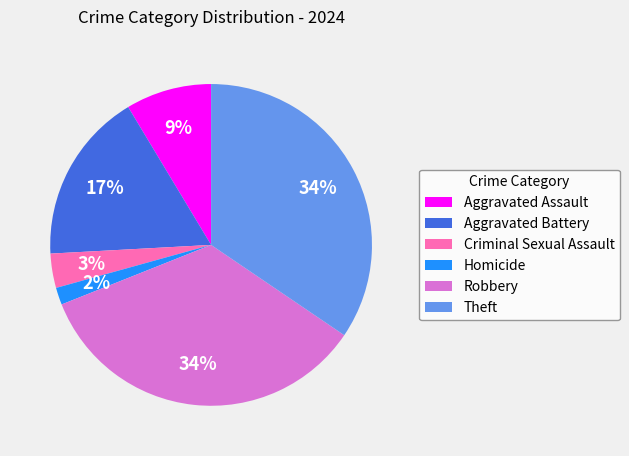

Is there a majority slice in this chart?

No